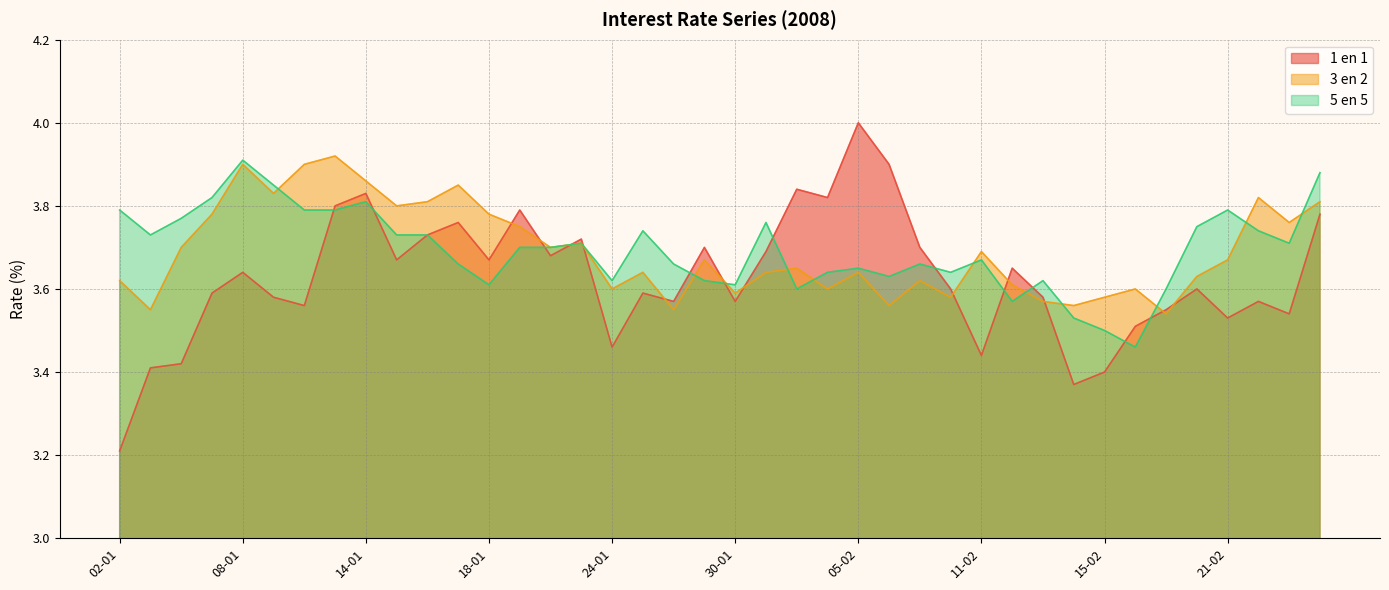

Which series has the widest spread of values?

1 en 1